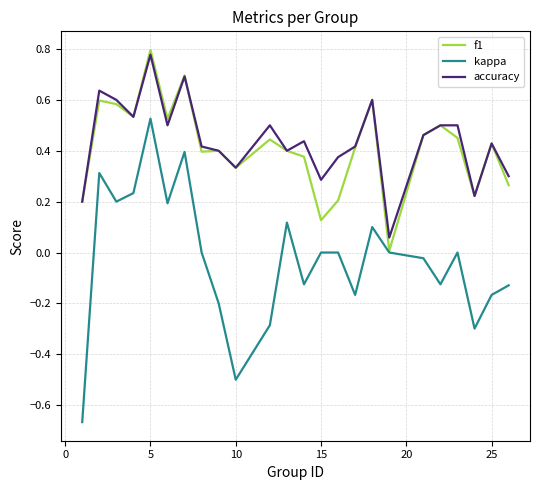

True or false: accuracy and kappa intersect in this chart.

False